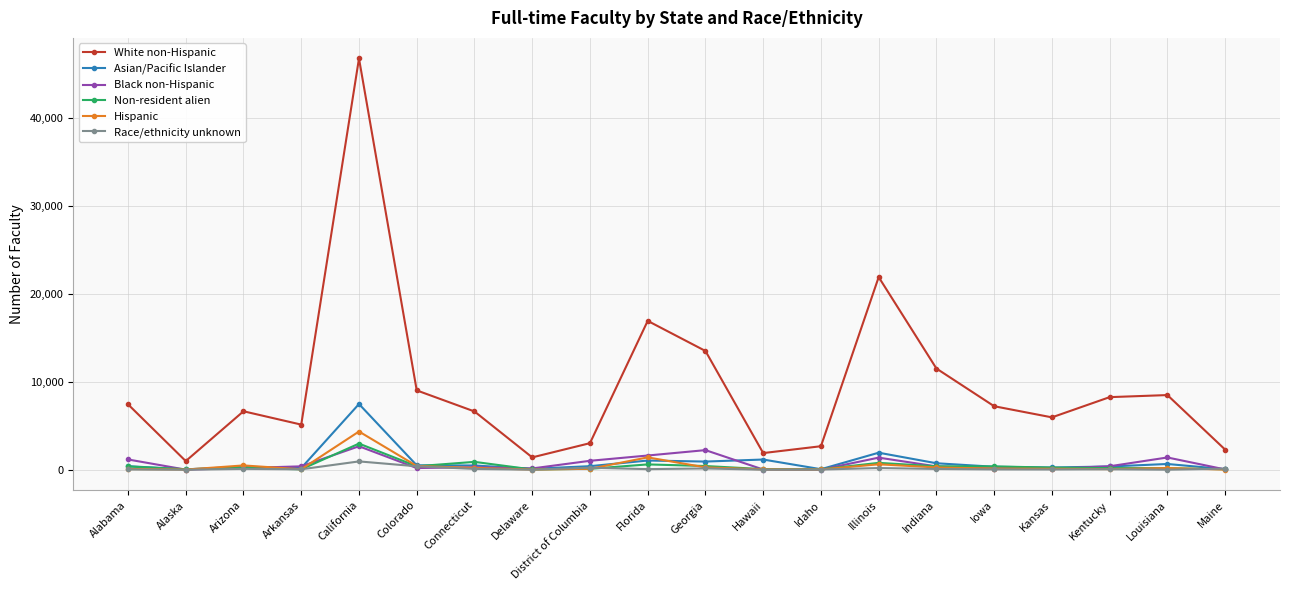

Is the value of White non-Hispanic at Illinois greater than the value of Asian/Pacific Islander at Florida?

Yes